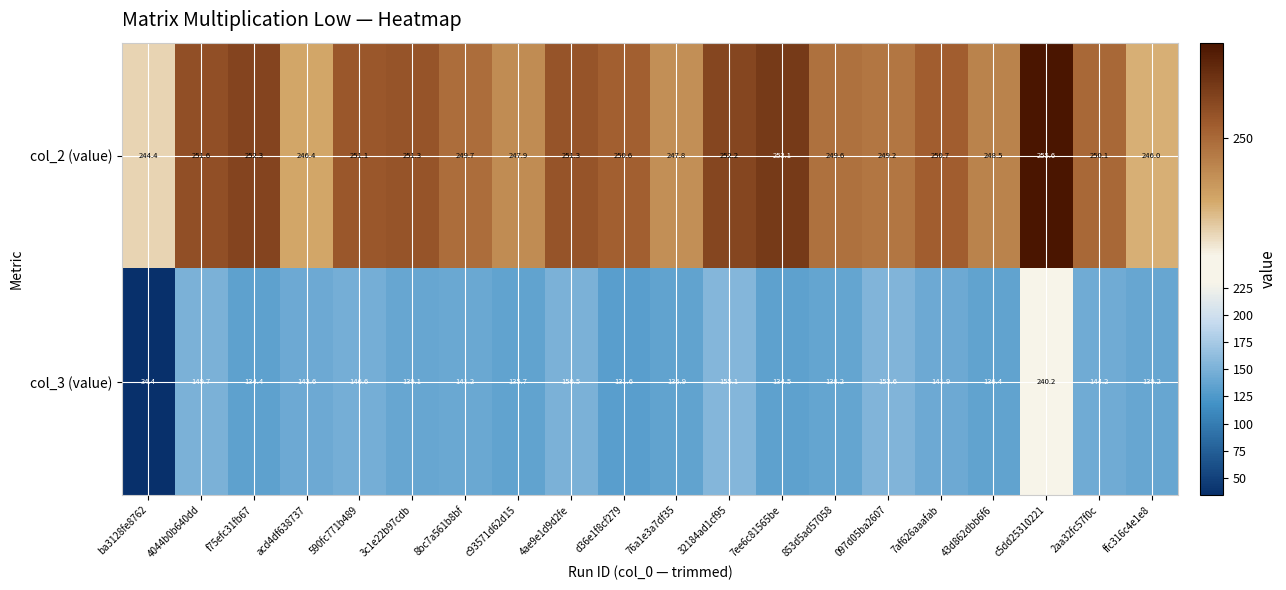

What is the difference between the maximum and minimum values in the col_3 (value) series?

205.8